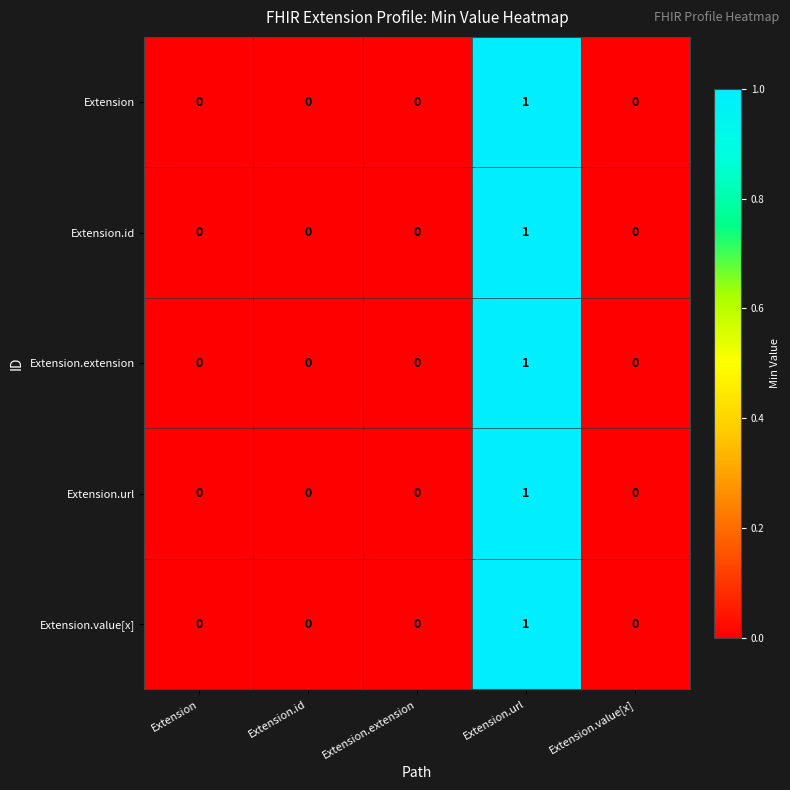

True or false: Extension has a value of 0 at Extension.

True